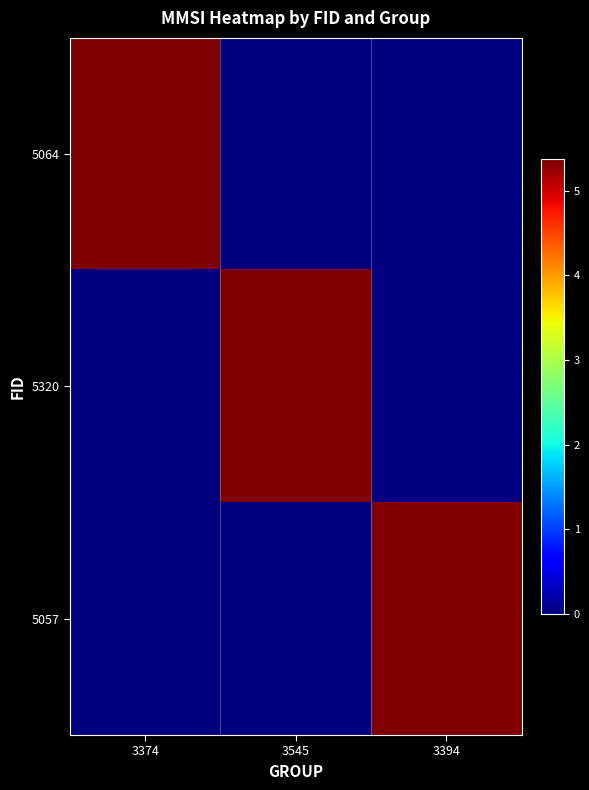

Reading left to right, list all the values displayed in this chart.

5064: 3374=537223124	3545=0	3394=0
5320: 3374=0	3545=537223124	3394=0
5057: 3374=0	3545=0	3394=537223124